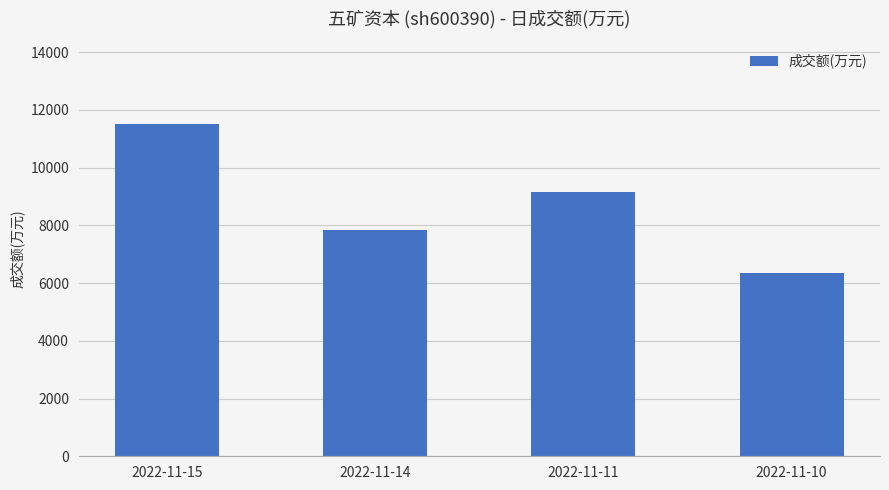

Where is the data nearest to the value 8919?

2022-11-11